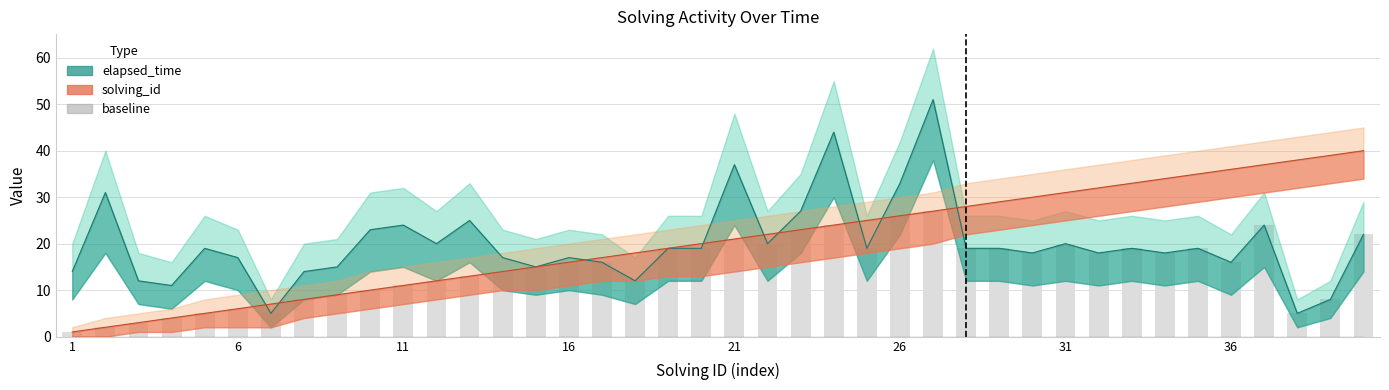

At which label is the value closest to 14?

13